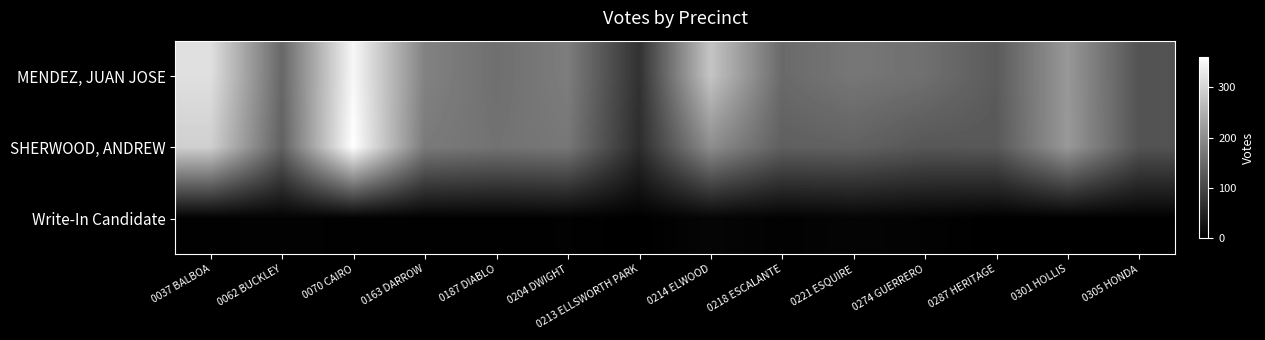

At 0301 HOLLIS, list the series in order from largest to smallest.

SHERWOOD, ANDREW, MENDEZ, JUAN JOSE, Write-In Candidate